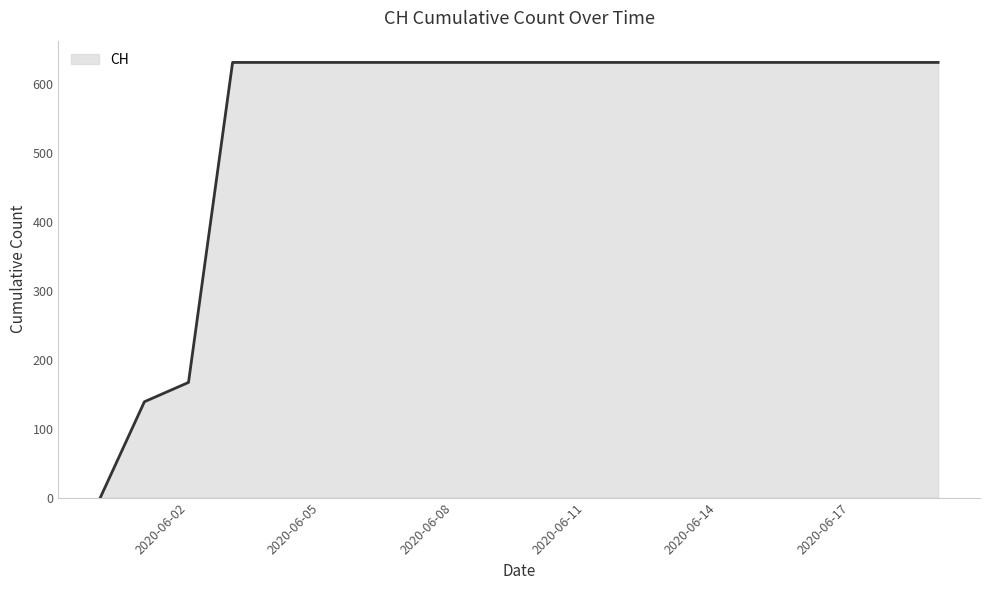

What is the greatest value displayed?

631